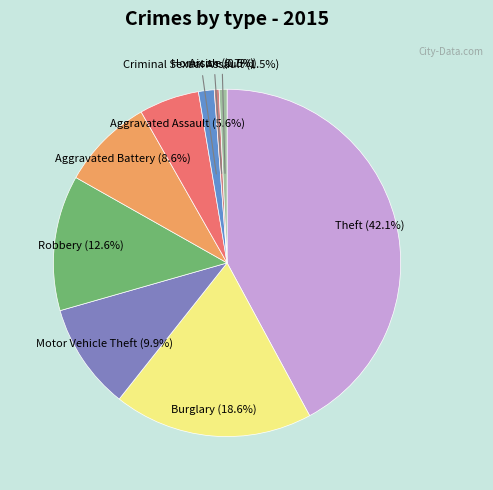

Count the number of slices in the pie.

9